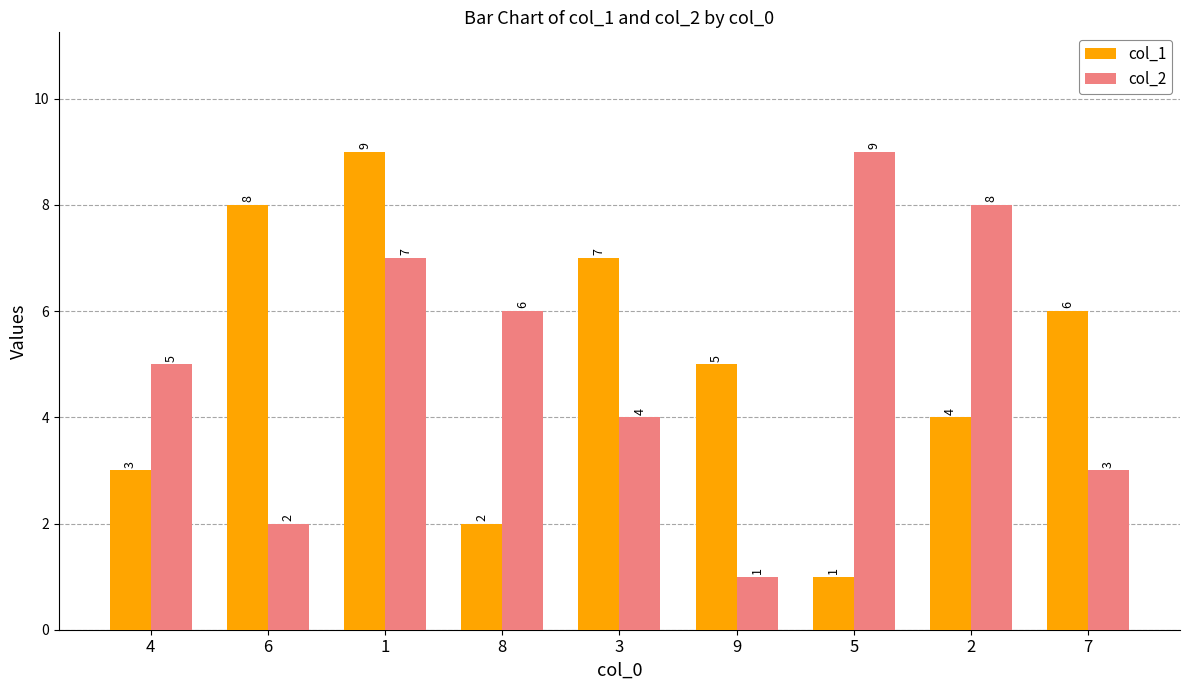

What is the difference between the highest and lowest values at 2?

4